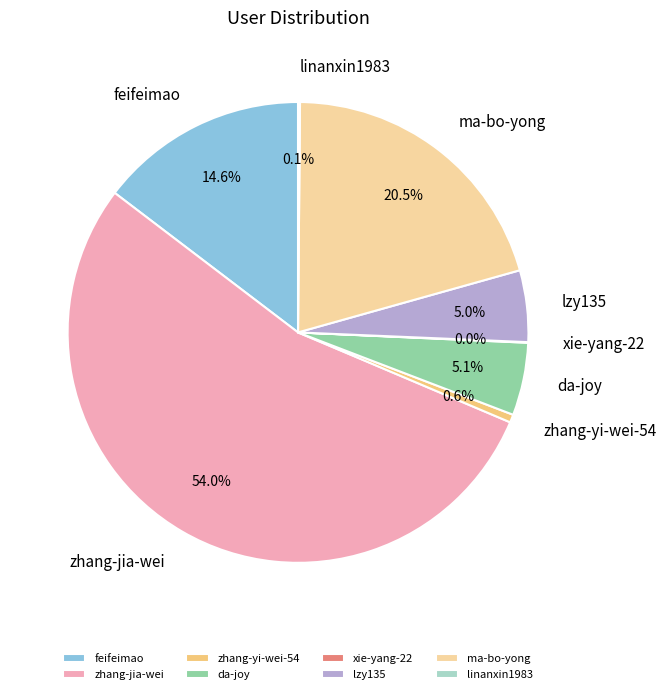

Combined, do ma-bo-yong and zhang-yi-wei-54 account for over 50%?

No